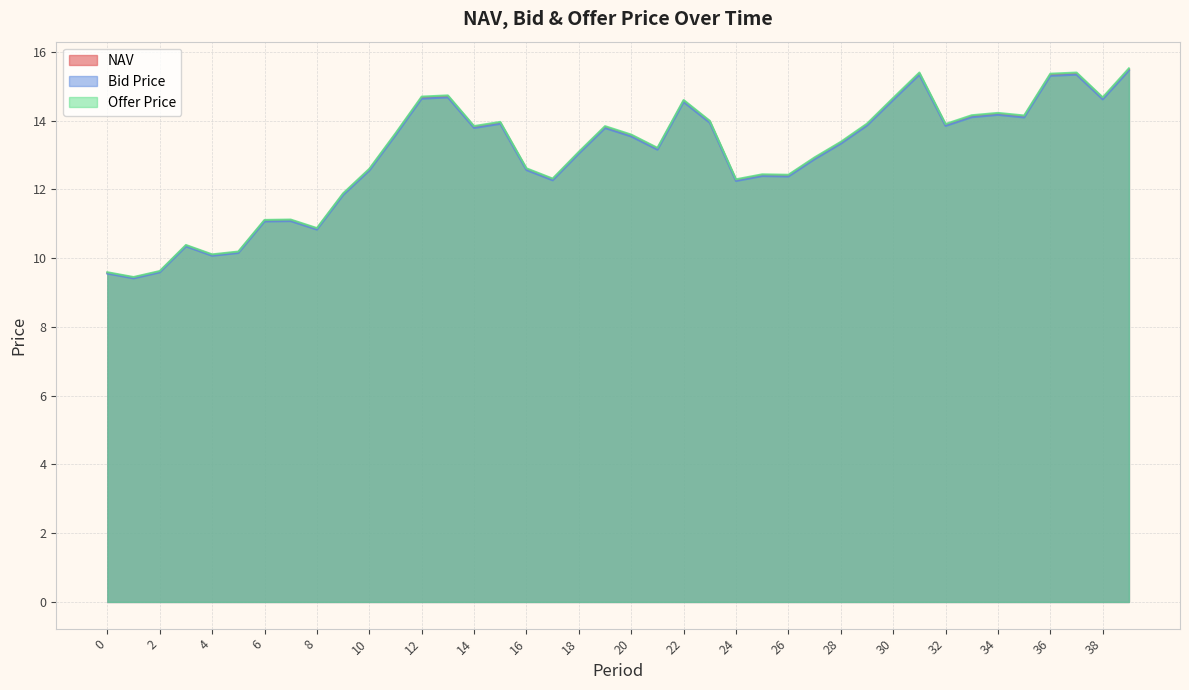

True or false: NAV has a value of 13.8 at 14.

True